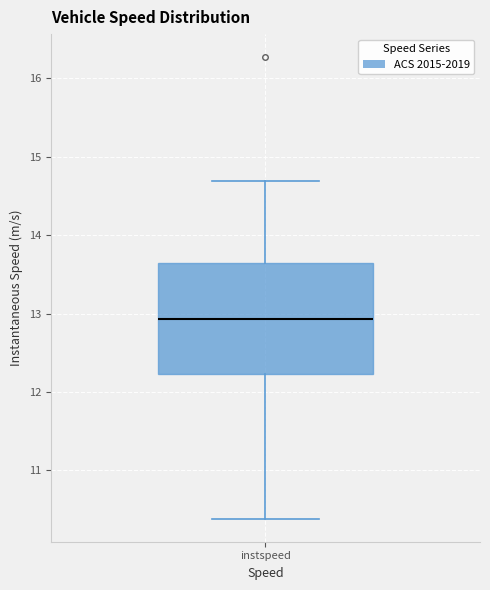

Read this box plot against the y-axis: the position of the median line, the range covered by the box, and the ends of both whiskers. The values are not printed on the chart, so give them approximately, as read against the axis.

median 12.9, box 12.2 to 13.6, whiskers 10.4 to 14.7